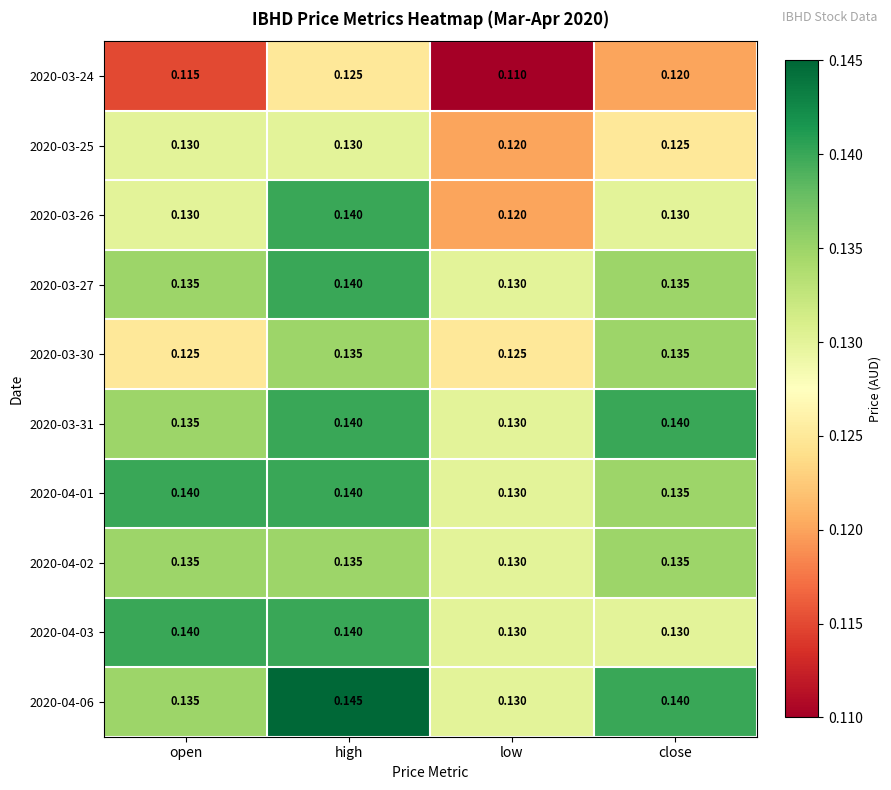

At which label is 2020-03-24 closest to 0?

low